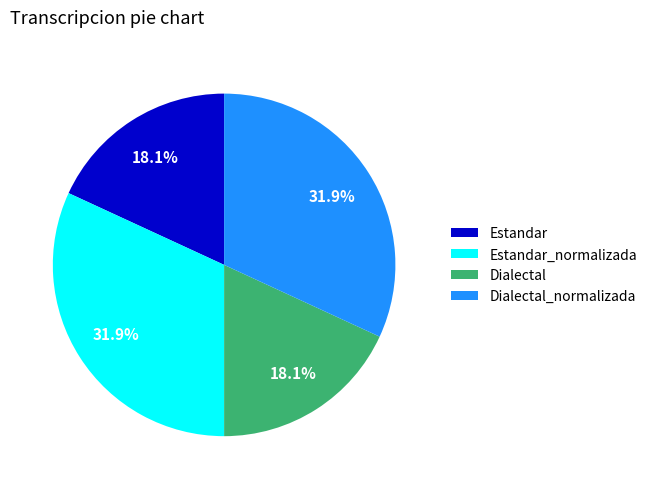

What portion of the pie excludes Estandar?

81.9%